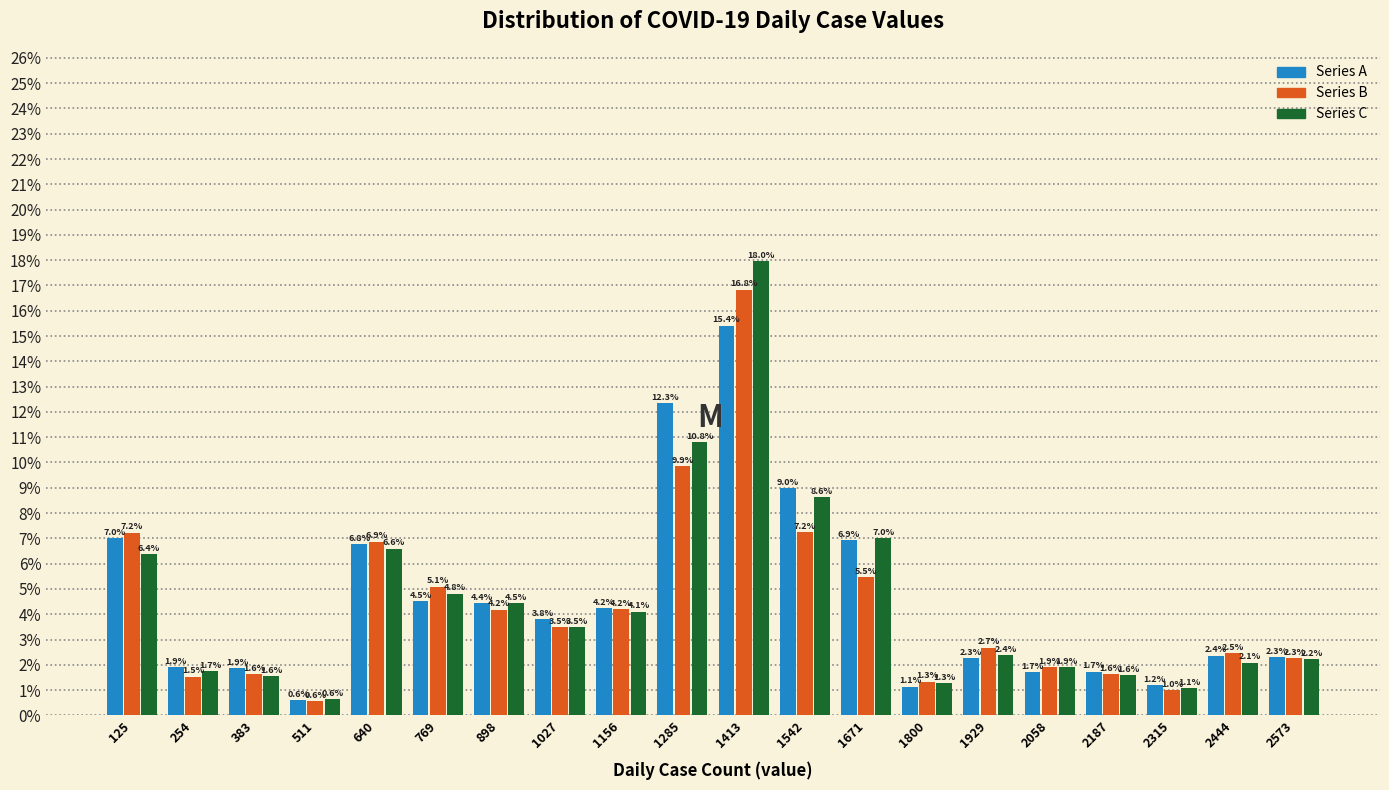

What is the height of the Series C bar covering 840 to 960 on the x-axis? The bar edges are not printed on the chart, so give them approximately, as read against the axis.

4.5